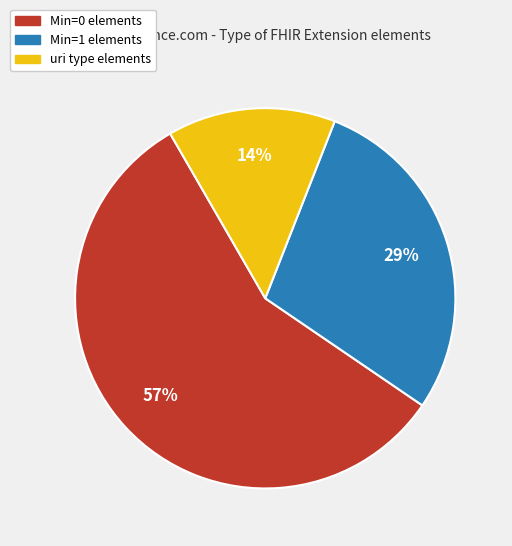

Approximately how many times larger is the value at Min=1 elements compared to Min=0 elements?

0.5